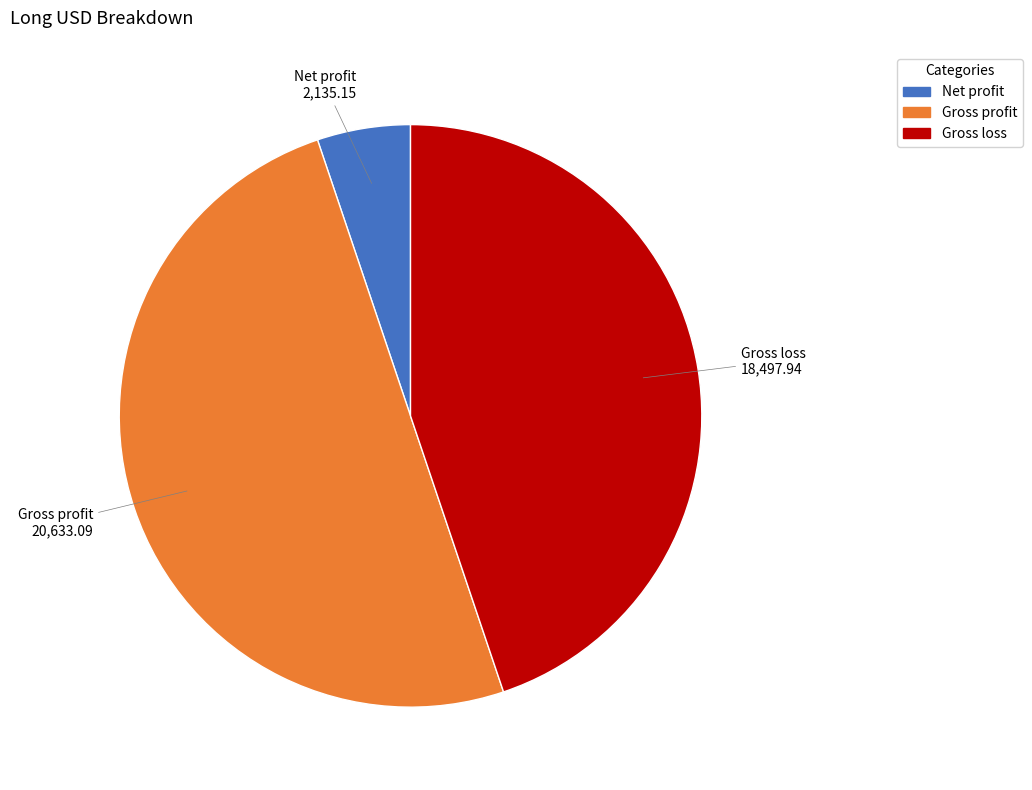

What is the ratio of the value at Gross profit to the value at Net profit?

9.7